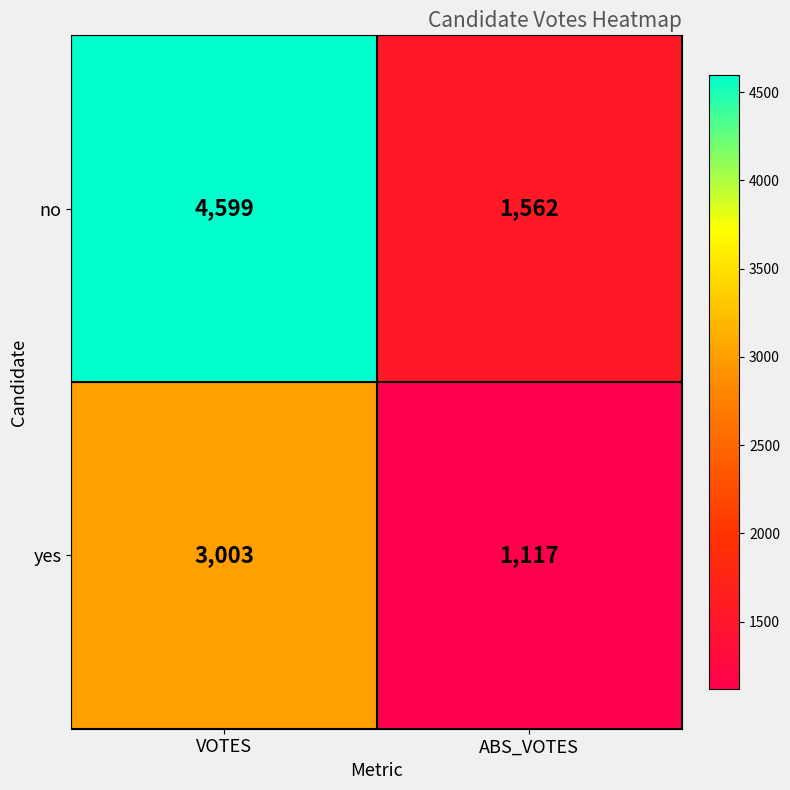

Reading right to left, list all the values displayed in this chart.

no: 1562	4599
yes: 1117	3003